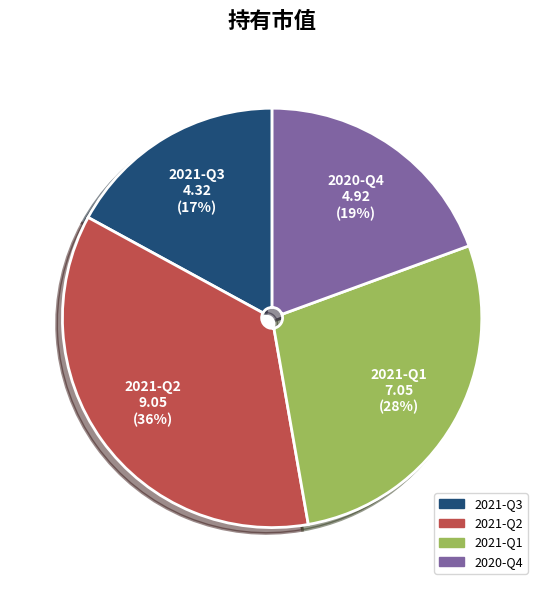

Which has a higher value, 2020-Q4 or 2021-Q3?

2020-Q4